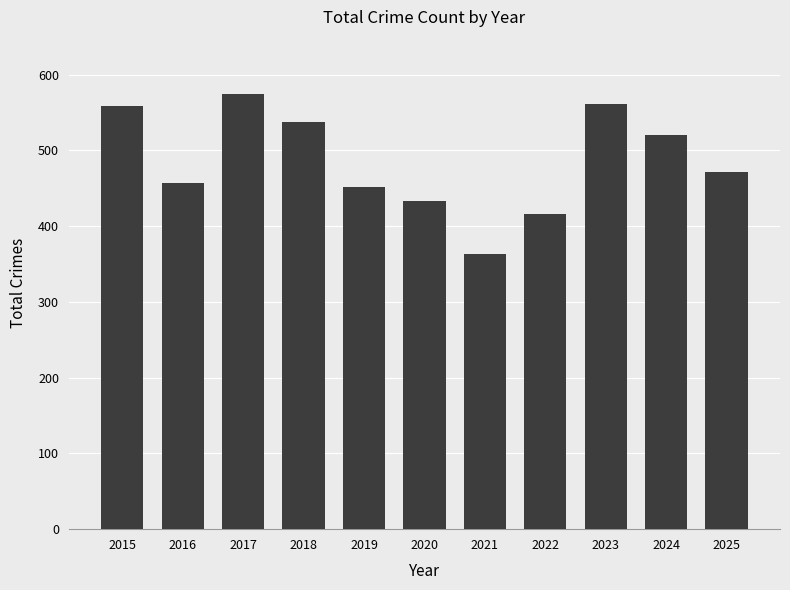

Reading left to right, what are all the values shown in this chart?

559	457	574	537	452	433	363	416	562	520	472